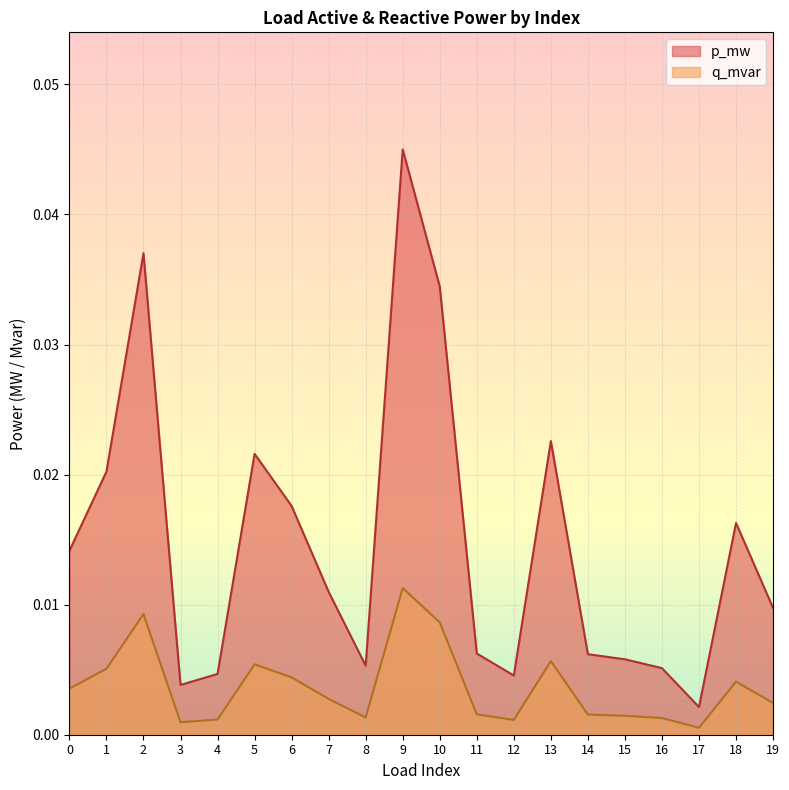

Which has a higher value, 10 or 18?

10